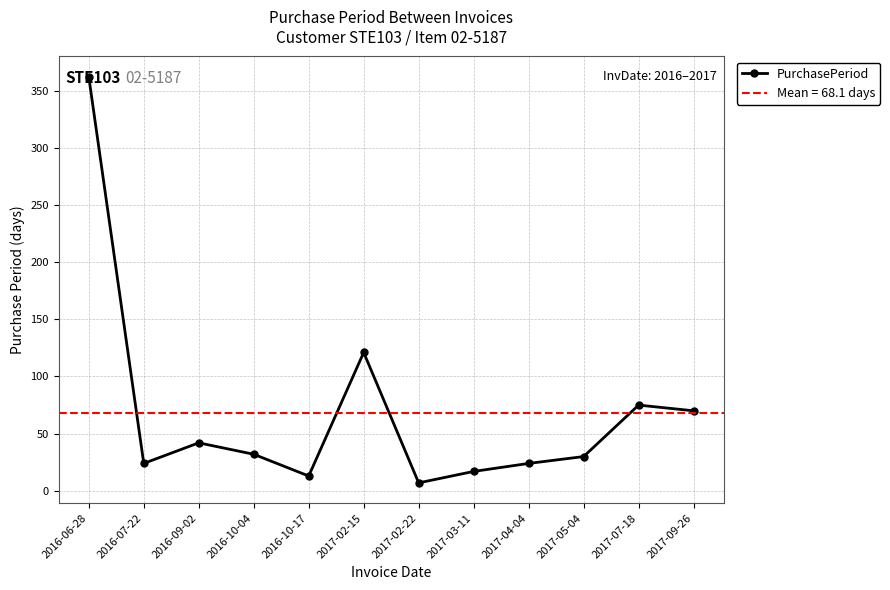

Count the number of data series in this chart.

1